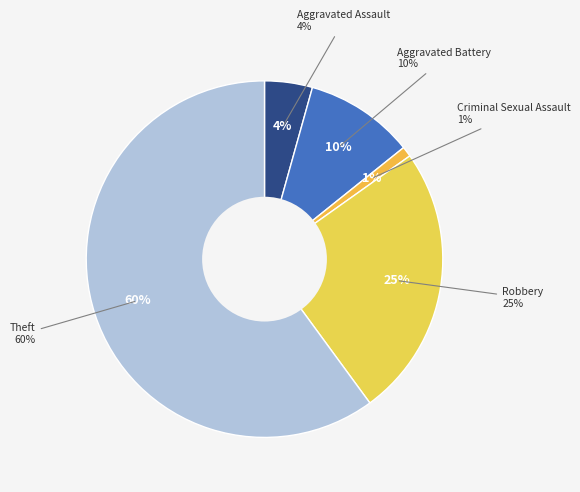

Does any single category account for the majority?

Yes